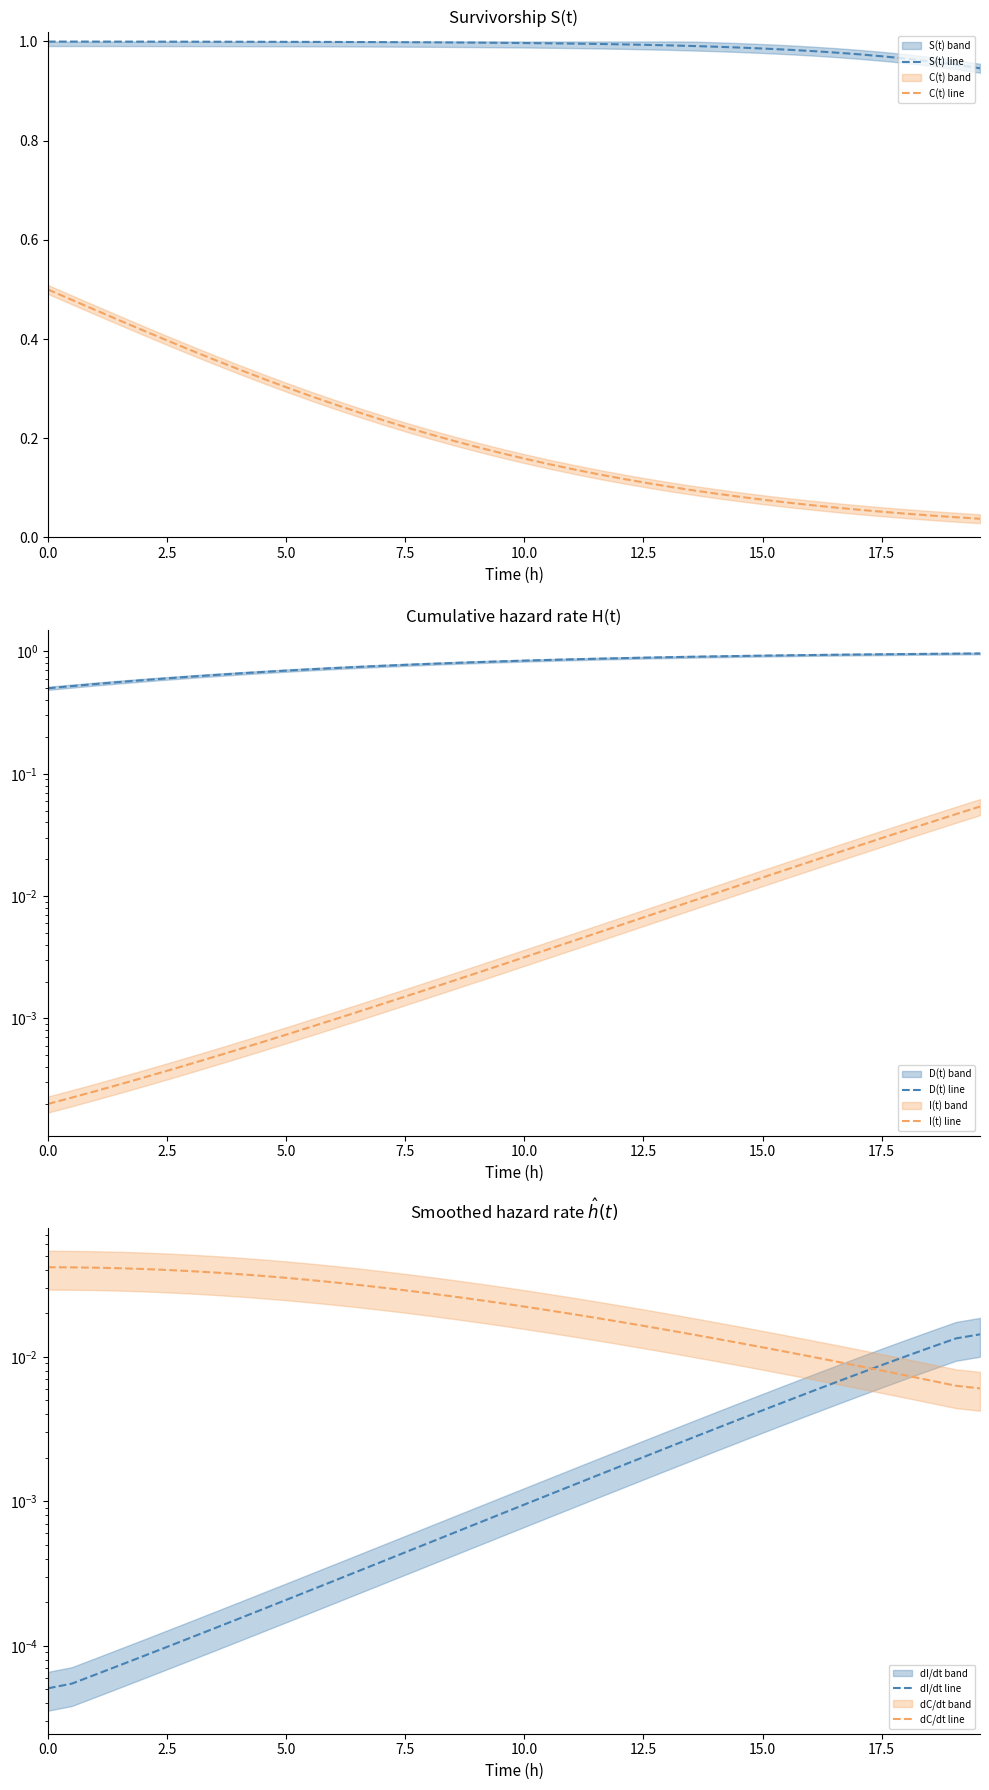

At how many categories does at least one series exceed 0?

40